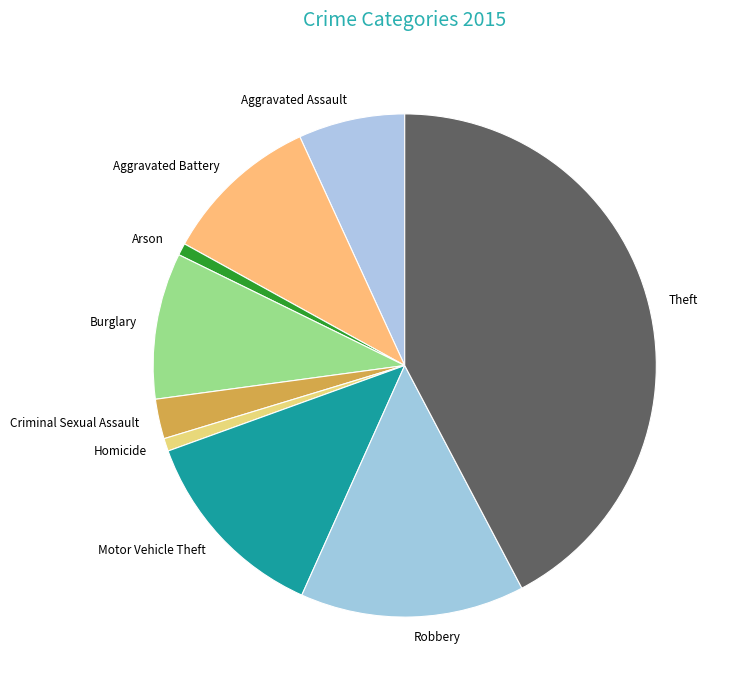

Which has a higher value, Homicide or Aggravated Assault?

Aggravated Assault